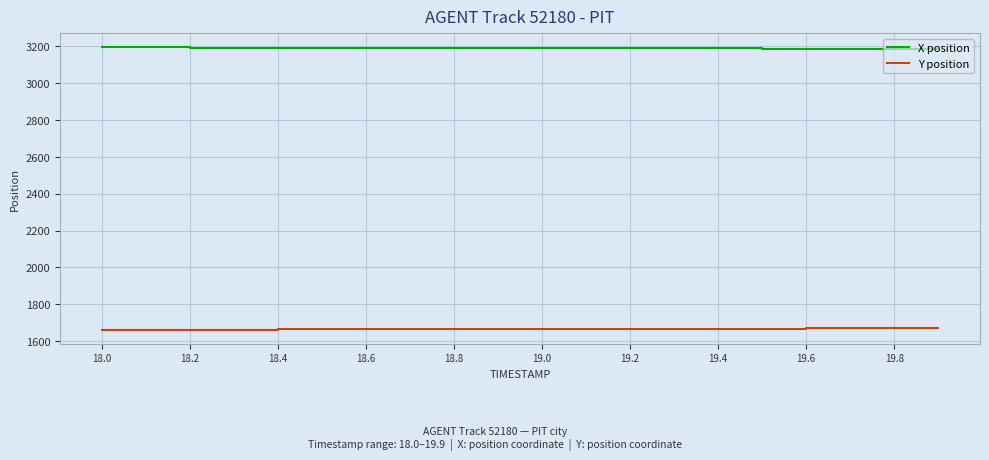

Rank the series by their maximum value, from lowest to highest.

Y position, X position